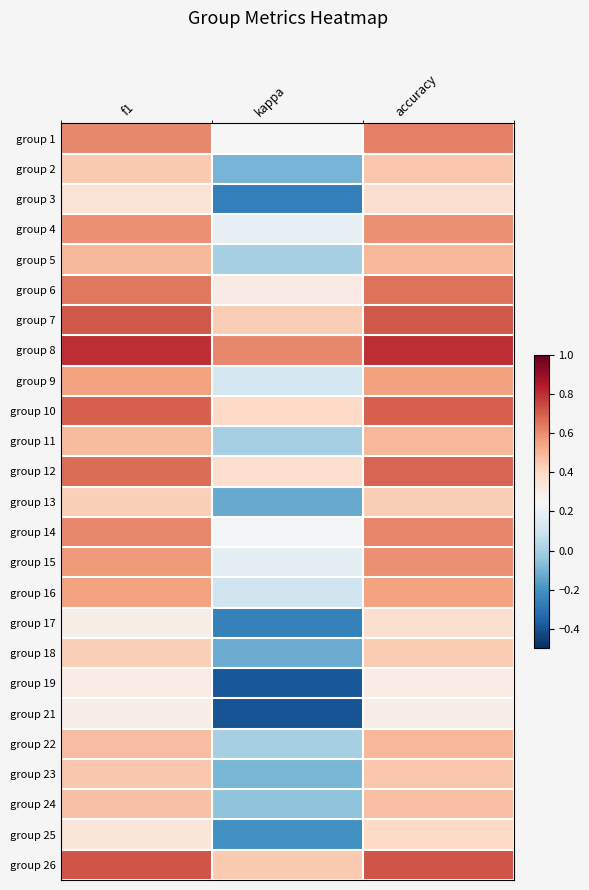

Reading left to right, what are all the values shown in this chart?

group 1: f1=0.6	kappa=0.2	accuracy=0.6
group 2: f1=0.4	kappa=-0.1	accuracy=0.5
group 3: f1=0.4	kappa=-0.3	accuracy=0.4
group 4: f1=0.6	kappa=0.2	accuracy=0.6
group 5: f1=0.5	kappa=0.0	accuracy=0.5
group 6: f1=0.6	kappa=0.3	accuracy=0.7
group 7: f1=0.7	kappa=0.4	accuracy=0.7
group 8: f1=0.8	kappa=0.6	accuracy=0.8
group 9: f1=0.6	kappa=0.1	accuracy=0.6
group 10: f1=0.7	kappa=0.4	accuracy=0.7
group 11: f1=0.5	kappa=0.0	accuracy=0.5
group 12: f1=0.7	kappa=0.4	accuracy=0.7
group 13: f1=0.4	kappa=-0.1	accuracy=0.4
group 14: f1=0.6	kappa=0.2	accuracy=0.6
group 15: f1=0.6	kappa=0.2	accuracy=0.6
group 16: f1=0.5	kappa=0.1	accuracy=0.6
group 17: f1=0.3	kappa=-0.3	accuracy=0.4
group 18: f1=0.4	kappa=-0.1	accuracy=0.4
group 19: f1=0.3	kappa=-0.4	accuracy=0.3
group 21: f1=0.3	kappa=-0.4	accuracy=0.3
group 22: f1=0.5	kappa=0.0	accuracy=0.5
group 23: f1=0.5	kappa=-0.1	accuracy=0.5
group 24: f1=0.5	kappa=-0.1	accuracy=0.5
group 25: f1=0.3	kappa=-0.2	accuracy=0.4
group 26: f1=0.7	kappa=0.4	accuracy=0.7